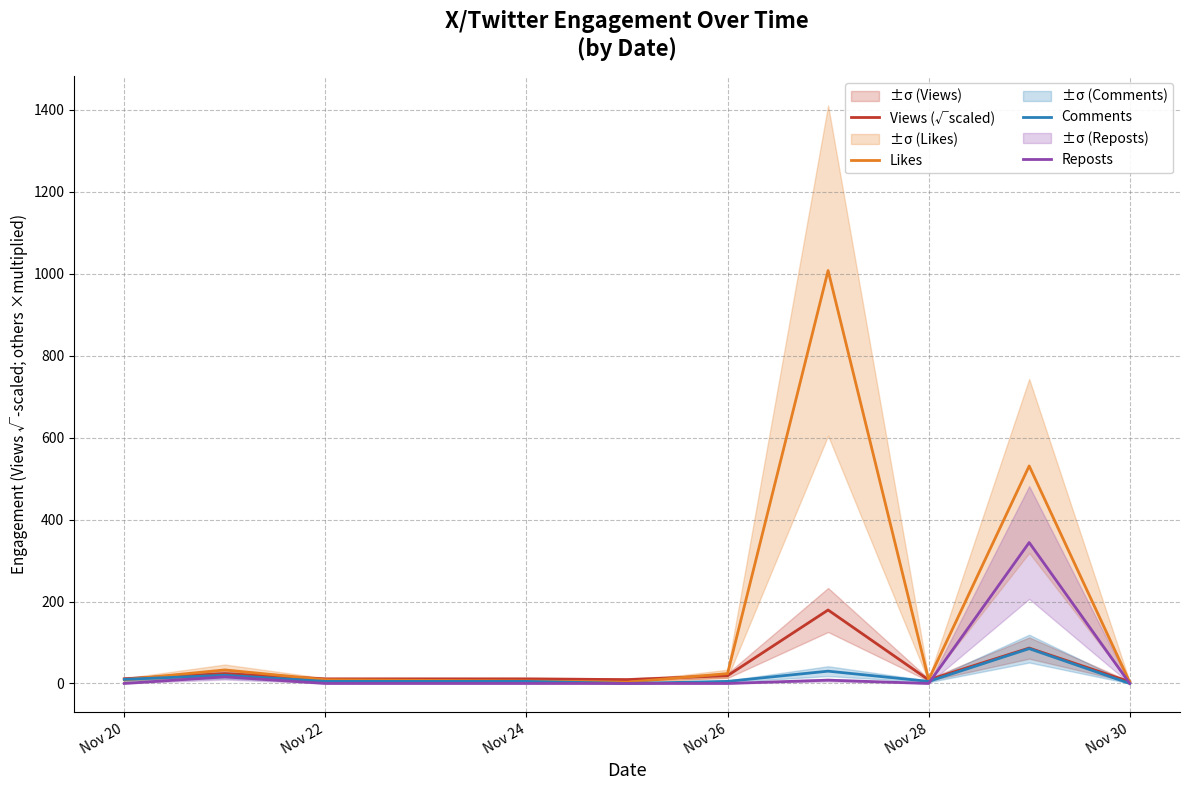

What is the sum of all Reposts values?

368.0